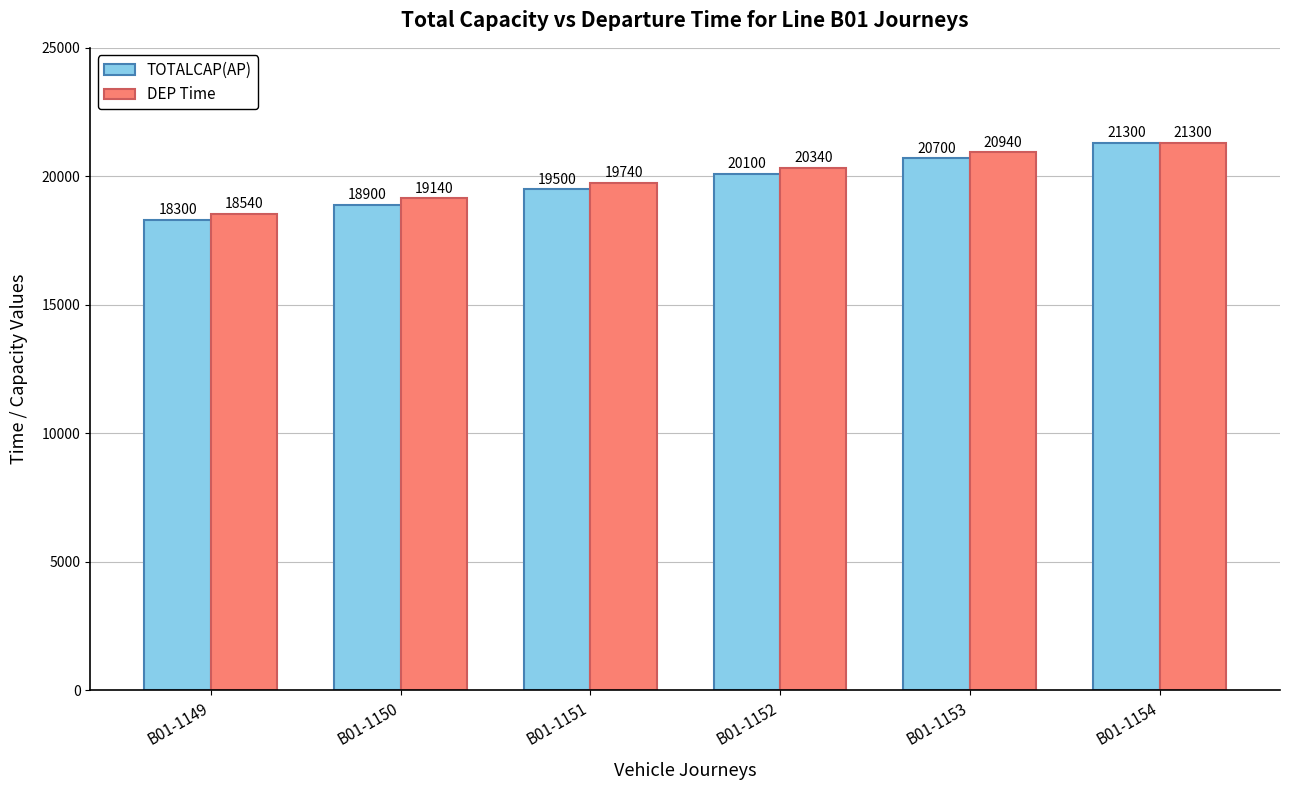

At B01-1151, list the series in order from largest to smallest.

DEP Time, TOTALCAP(AP)